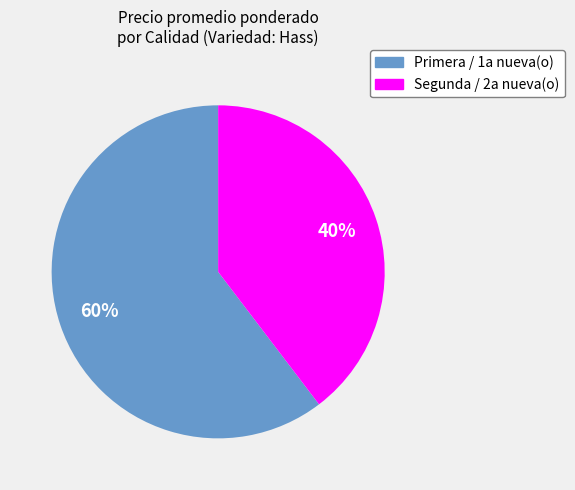

To the nearest percent, what is the average slice percentage?

50%